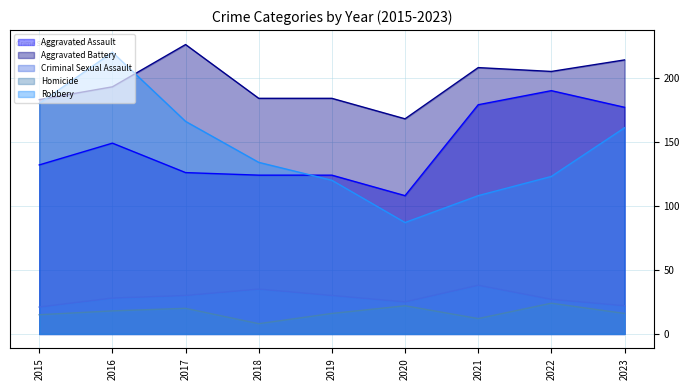

Rank the series at 2017 from highest to lowest value.

Aggravated Battery, Robbery, Aggravated Assault, Criminal Sexual Assault, Homicide